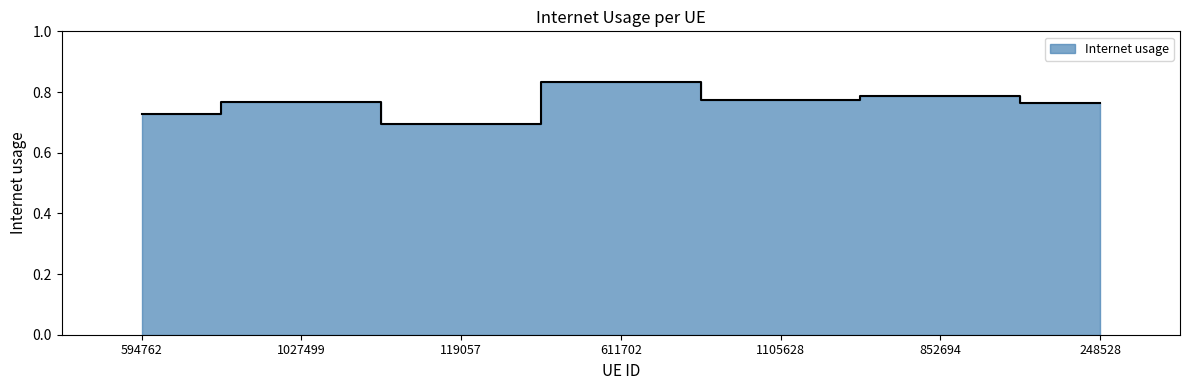

Does the chart have visible grid lines?

No